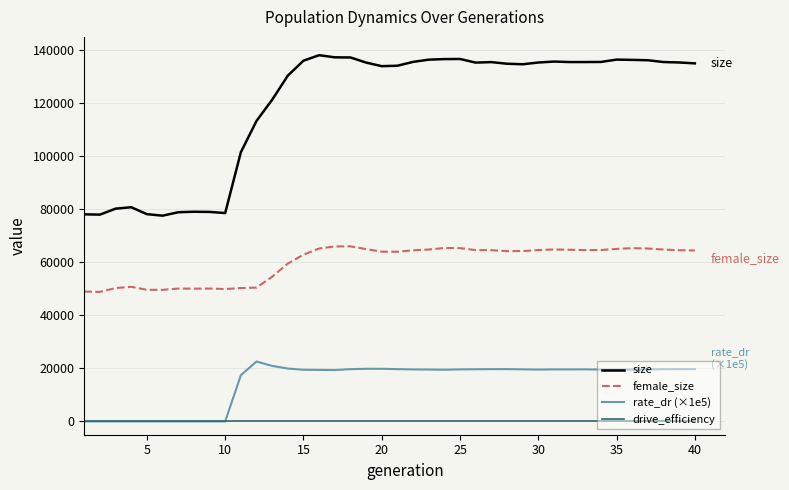

What is the maximum value for size?

137893.0